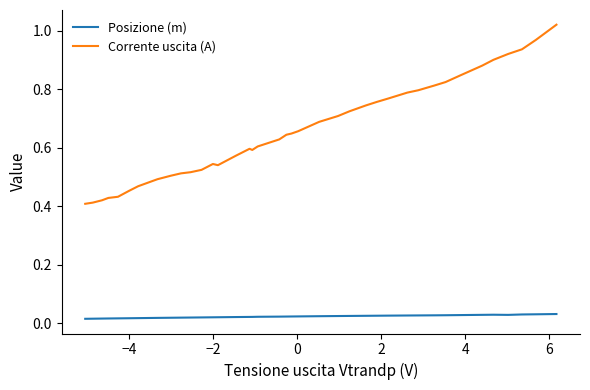

True or false: Corrente uscita (A) and Posizione (m) intersect in this chart.

False